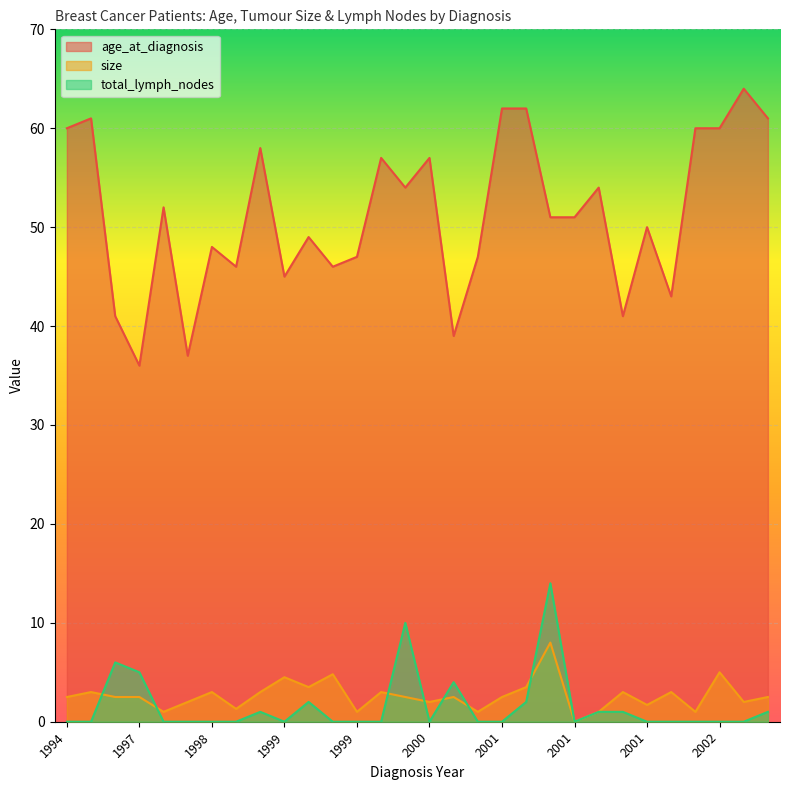

What are all the series names shown in the legend?

age_at_diagnosis, size, total_lymph_nodes